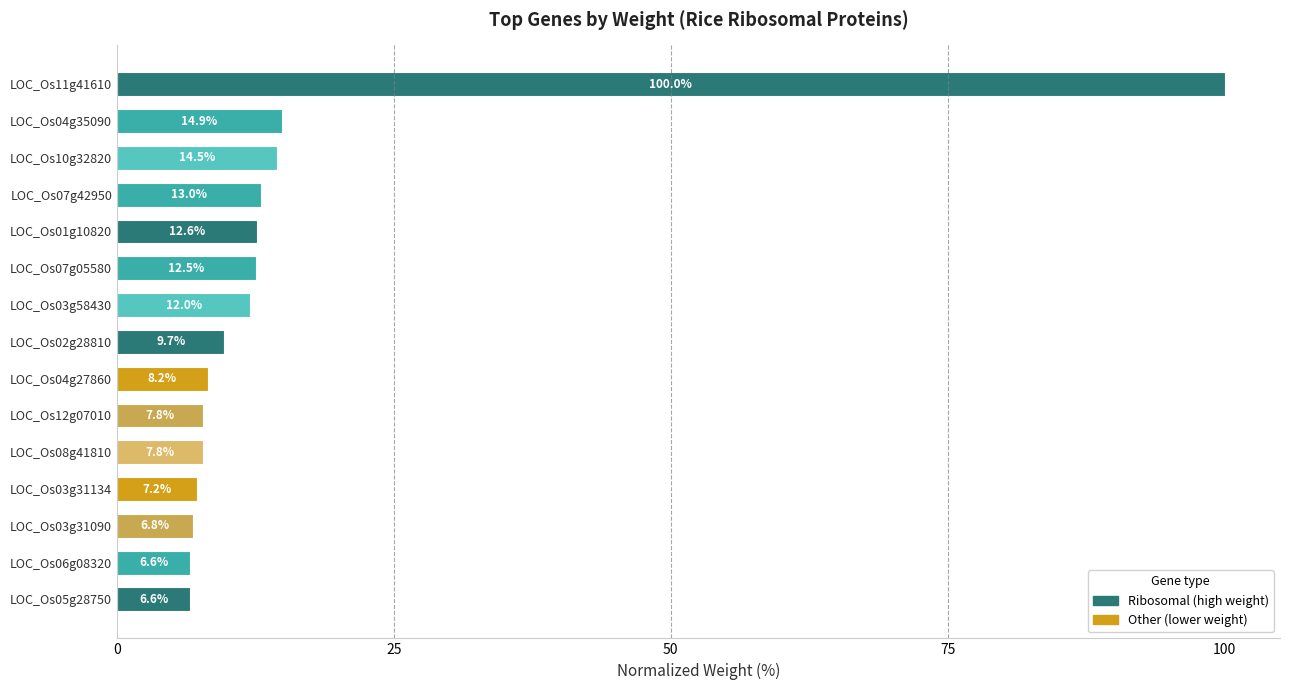

What is the minimum value shown in the chart?

6.6